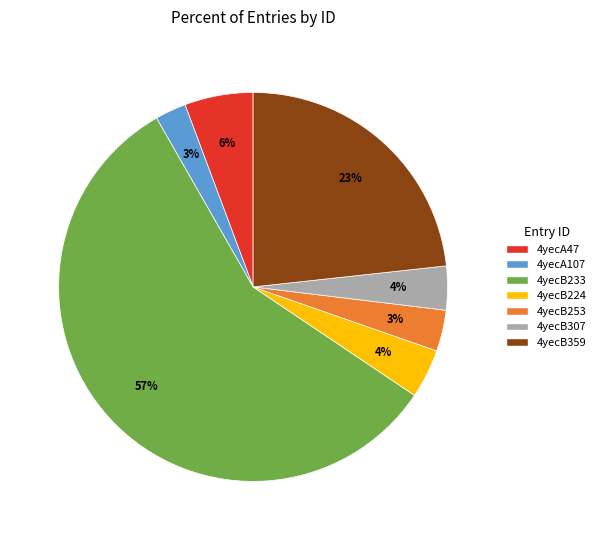

True or false: 4yecA107 accounts for 9% of the total.

False